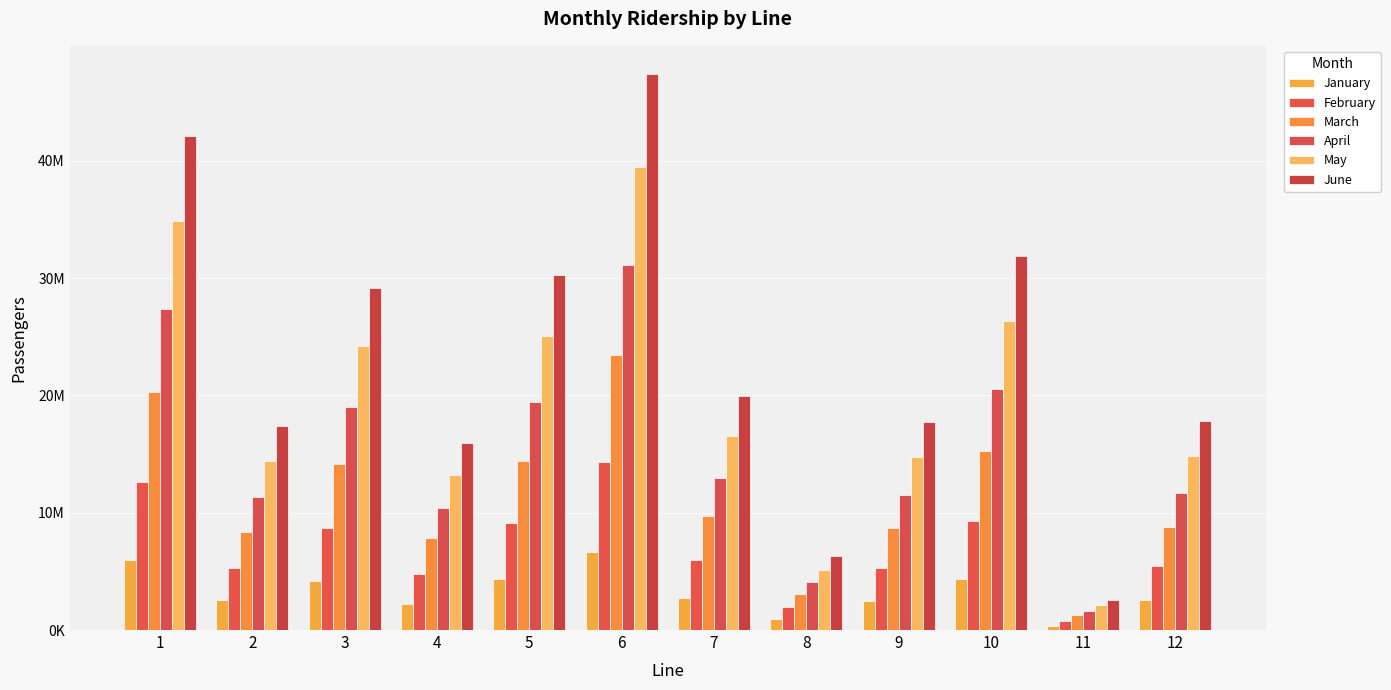

What is the average value of the May series?

19236426